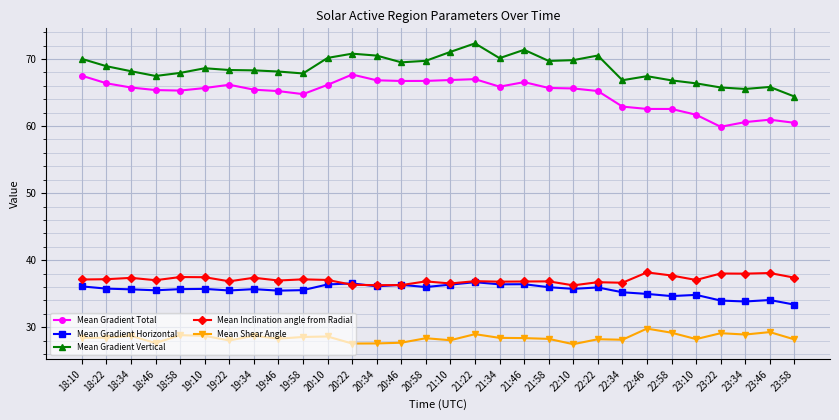

What is the lowest value of the Mean Gradient Horizontal series?

33.4